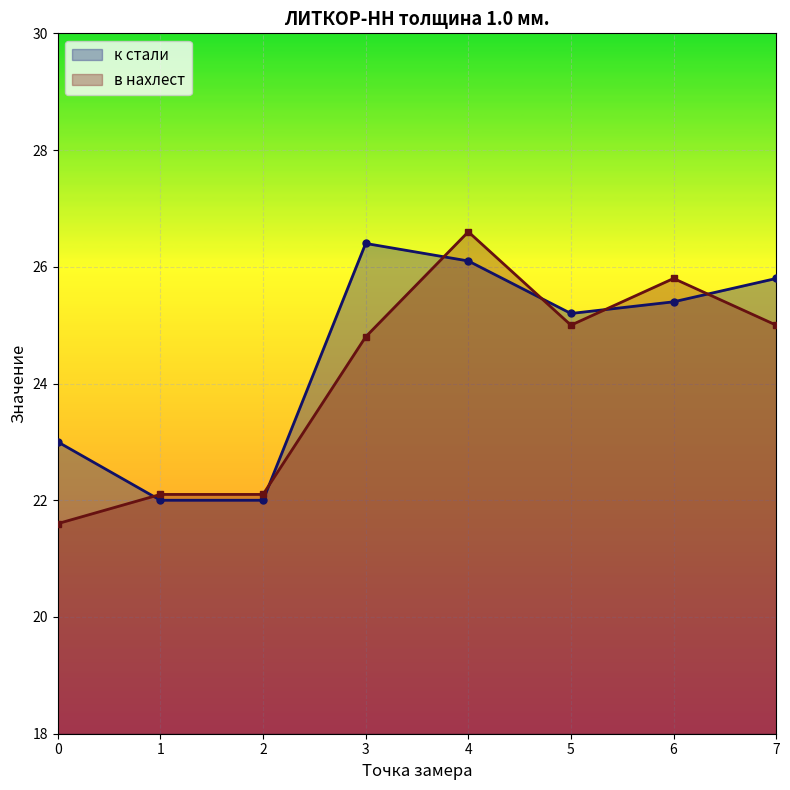

Reading left to right, what are all the values shown in this chart?

к стали: 23.0	22.0	22.0	26.4	26.1	25.2	25.4	25.8
в нахлест: 21.6	22.1	22.1	24.8	26.6	25.0	25.8	25.0